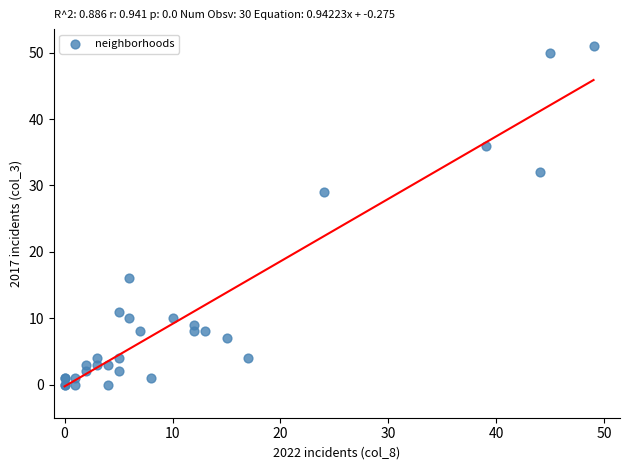

What Y value in the scatter plot is closest to 25?

29